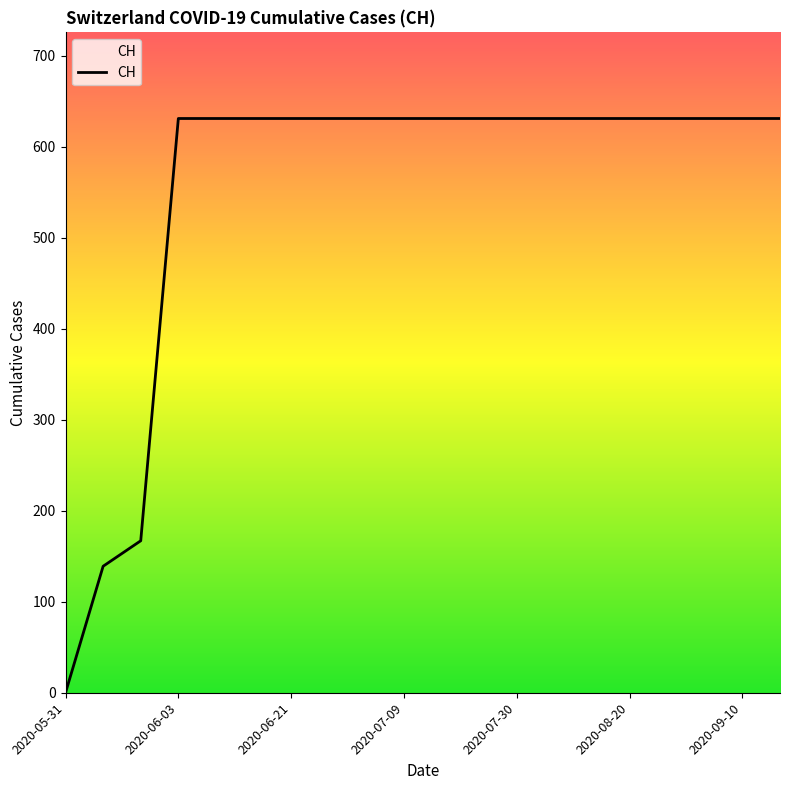

What is the maximum value shown in the chart?

631